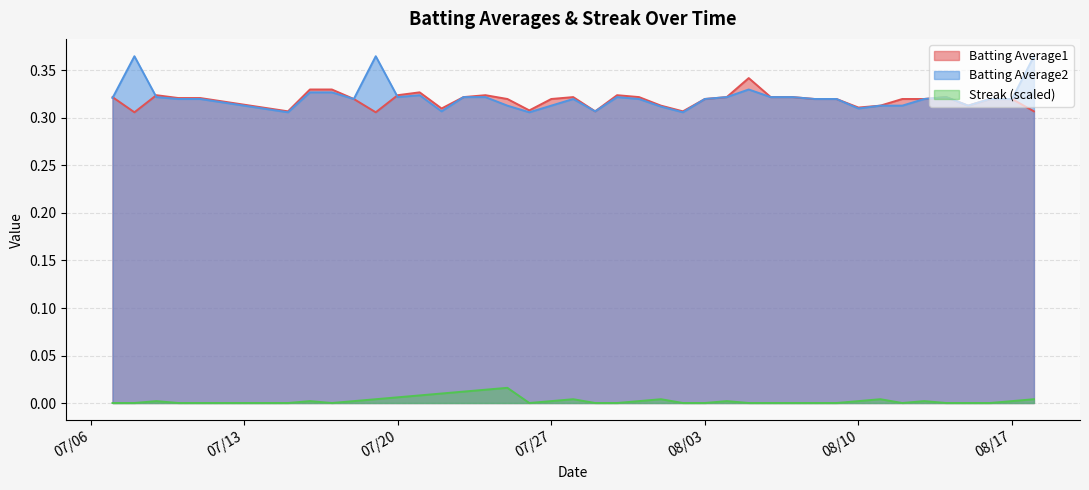

Rank the series by their maximum value, from highest to lowest.

Batting Average2, Batting Average1, Streak (scaled)